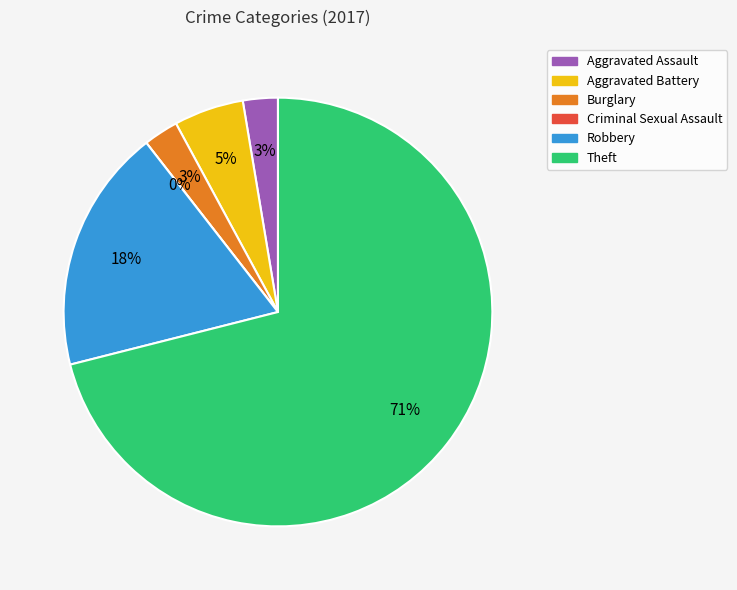

Is Criminal Sexual Assault the majority of the pie?

No